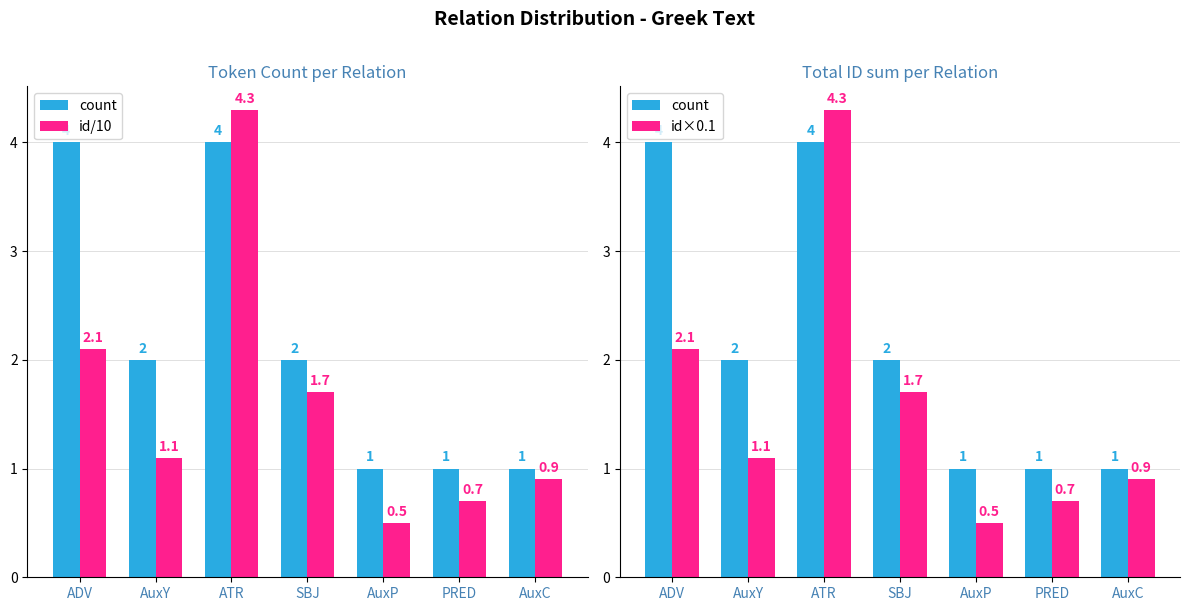

At which label does id/10 reach its minimum?

AuxP